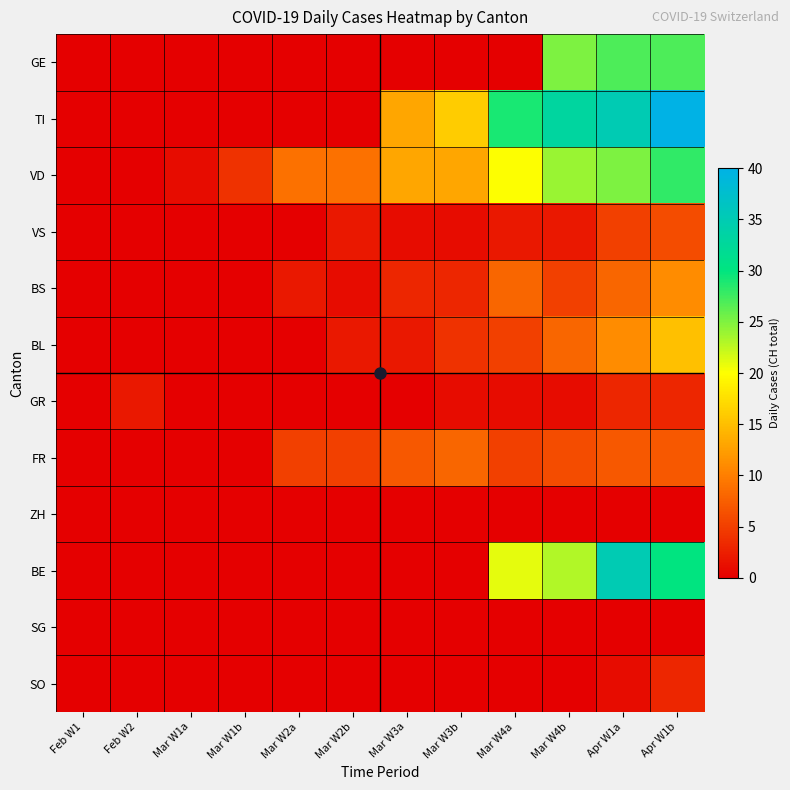

Count the number of categories in the chart.

12